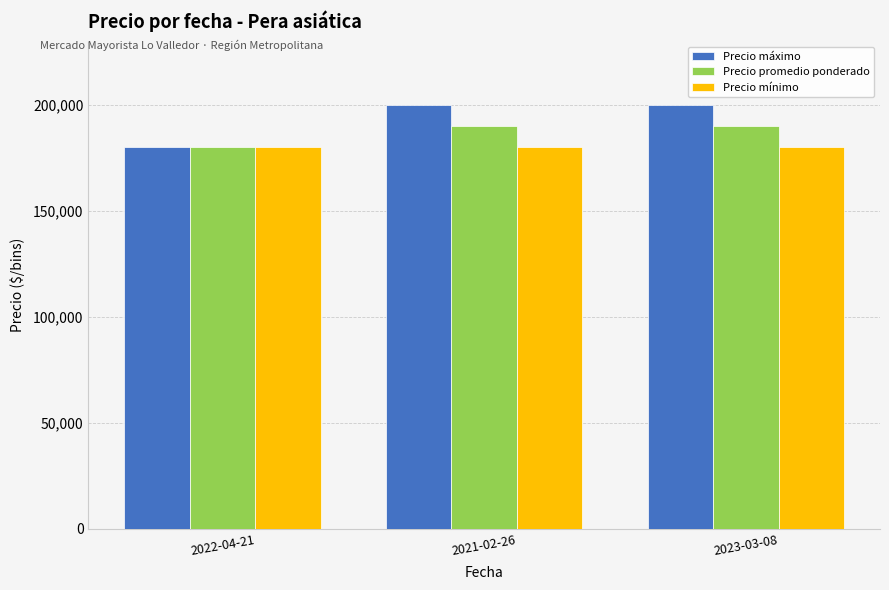

What are all the series names shown in the legend?

Precio máximo, Precio promedio ponderado, Precio mínimo